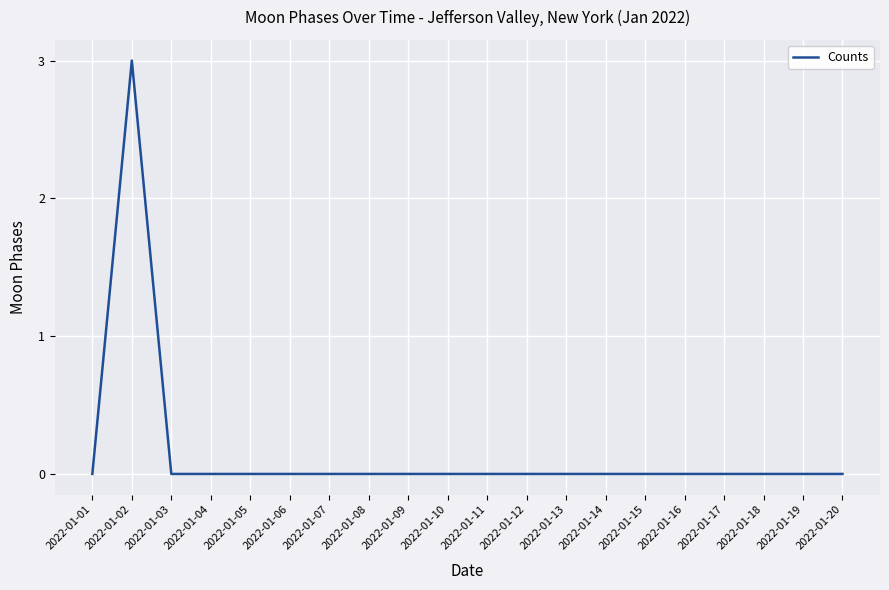

The chart shows a value of 0 at 2022-01-20. True or false?

True